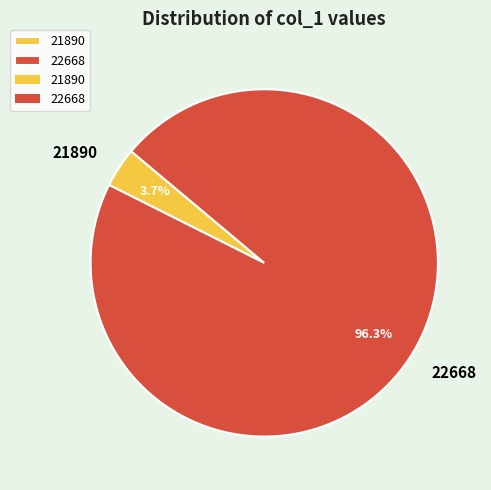

What percentage is NOT represented by 21890?

96.3%